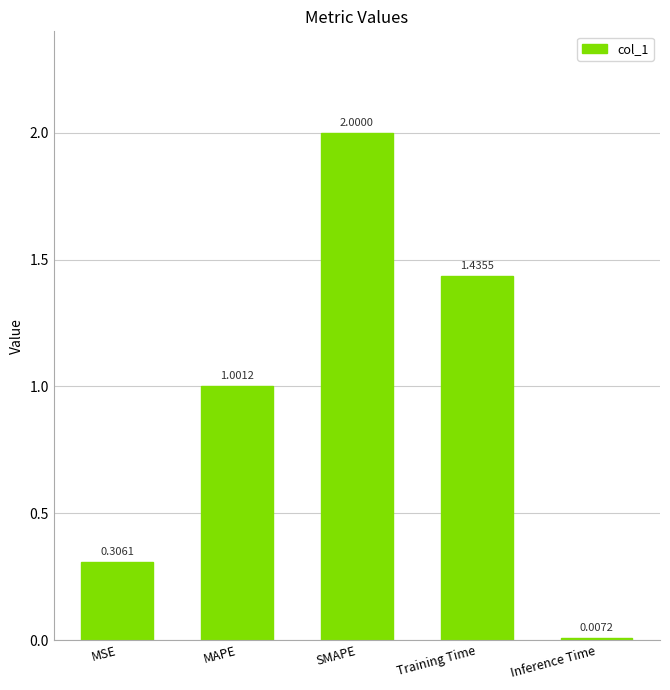

Which has a higher value, SMAPE or MSE?

SMAPE